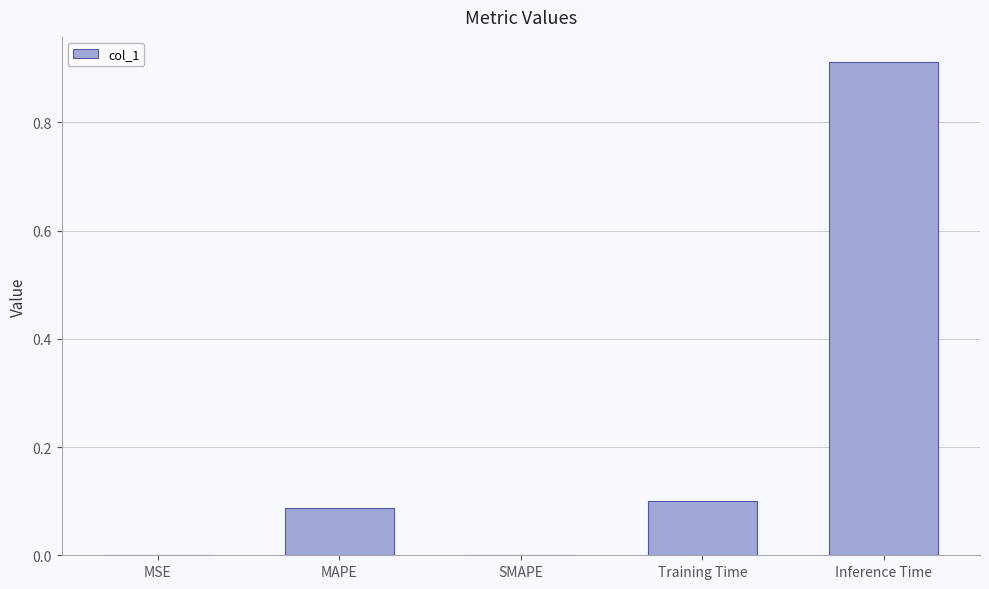

What is the sum of all values?

1.1